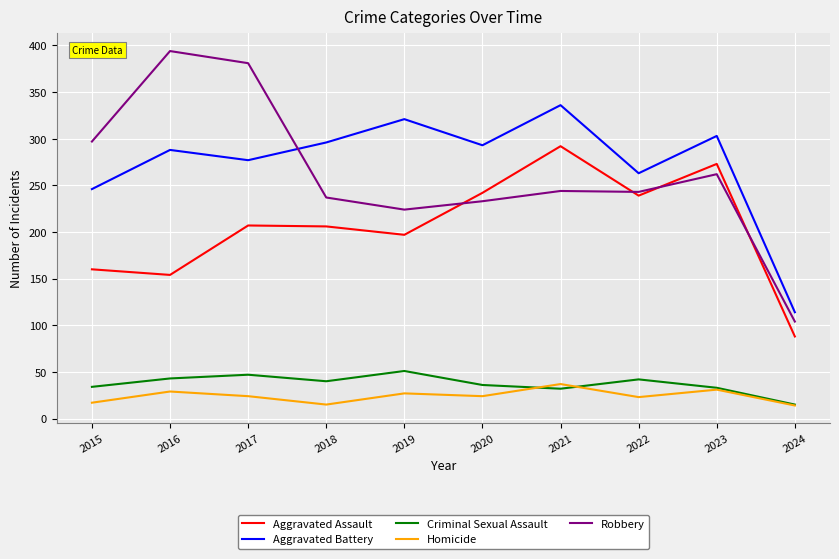

Which series changed the most between 2016 and 2024?

Robbery